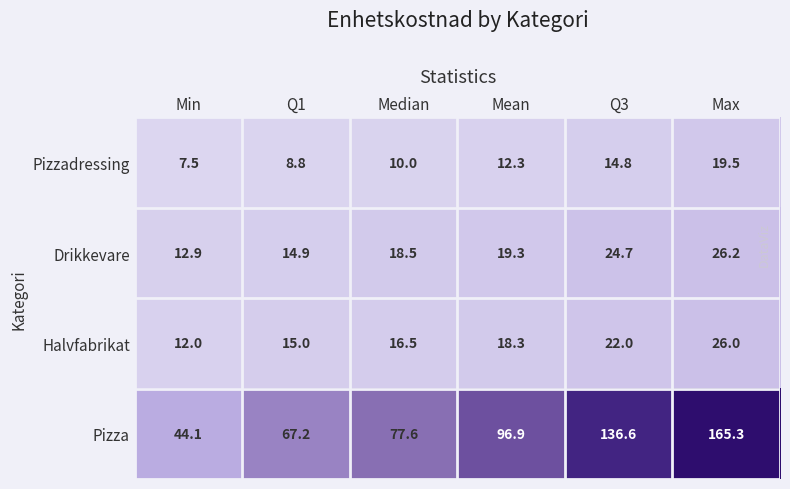

Which category has the highest value in the Pizza series?

Max